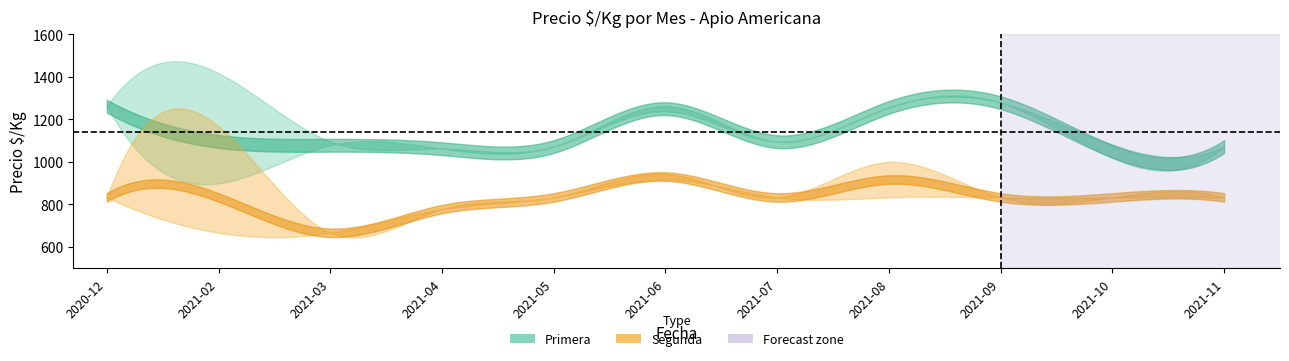

Is it true that Segunda_max equals 667 at 2021-03?

True